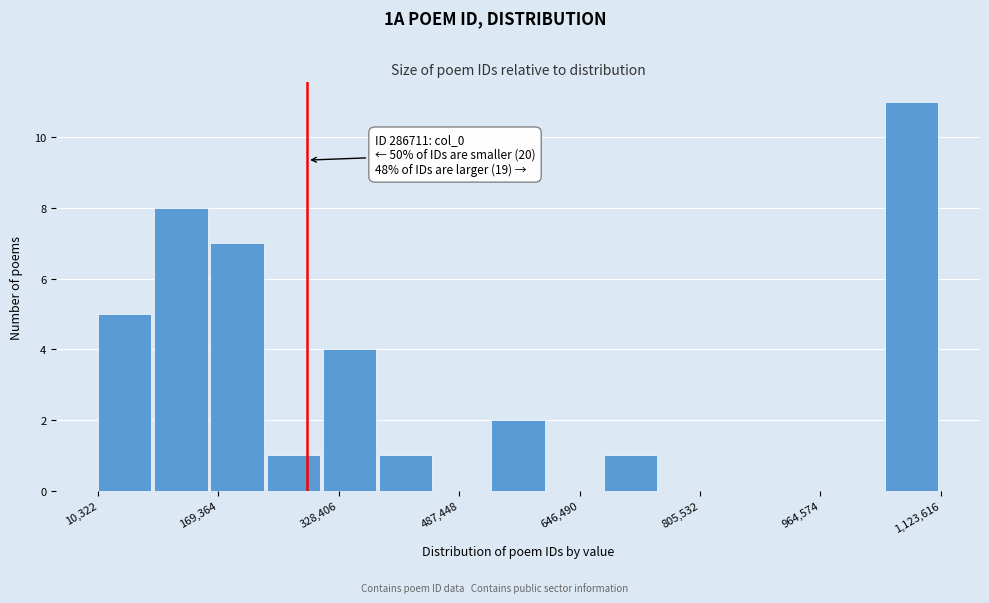

Read against the x-axis, roughly where is the centre of the tallest bar?

1080000